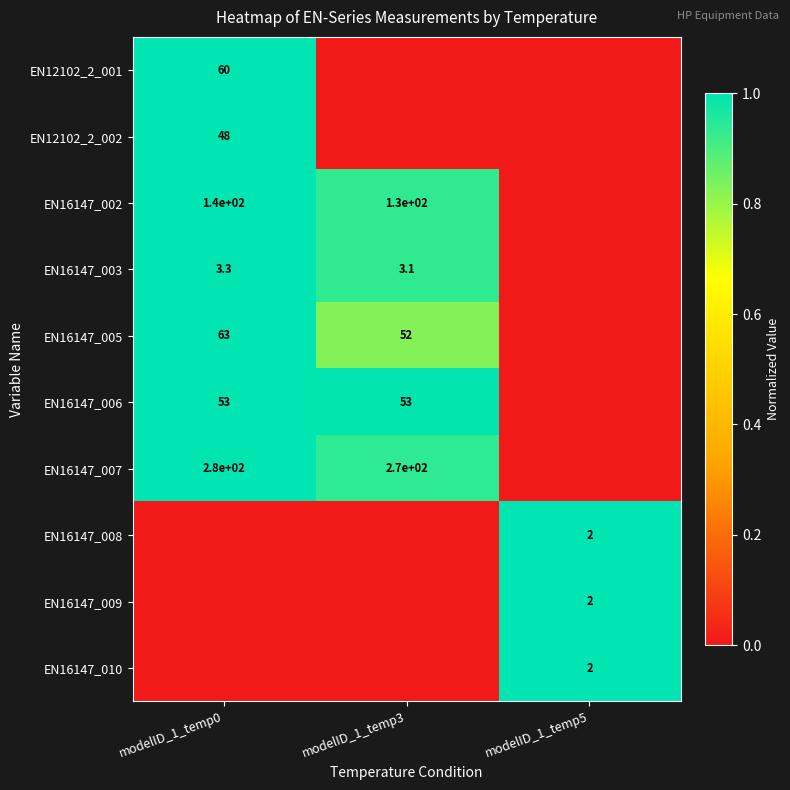

True or false: EN16147_005 has a value of 88.4 at modelID_1_temp3.

False